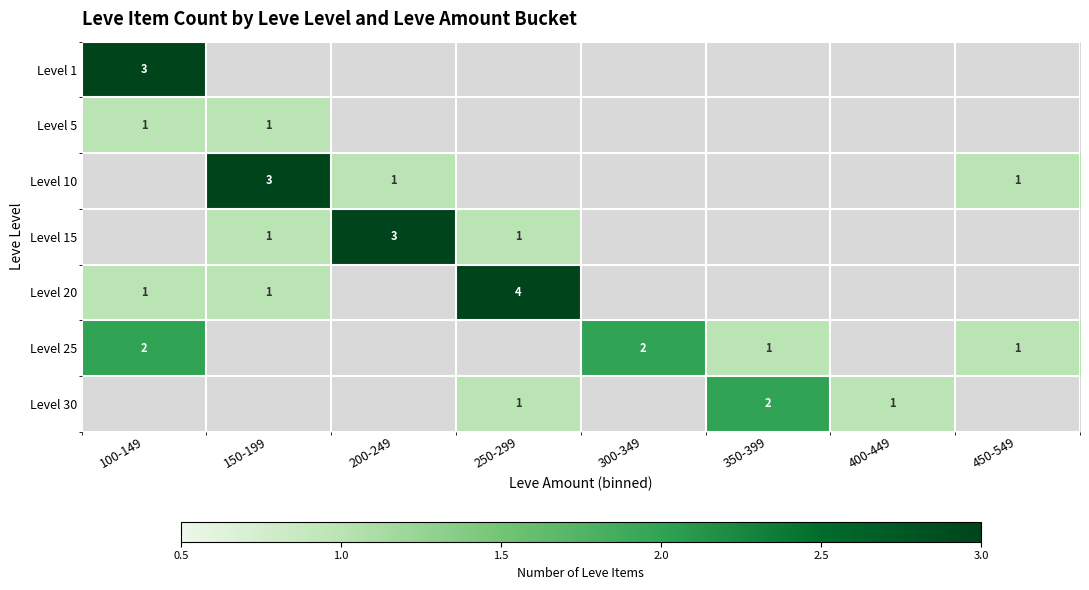

The value of Level 5 at 150-199 is 1. True or false?

True